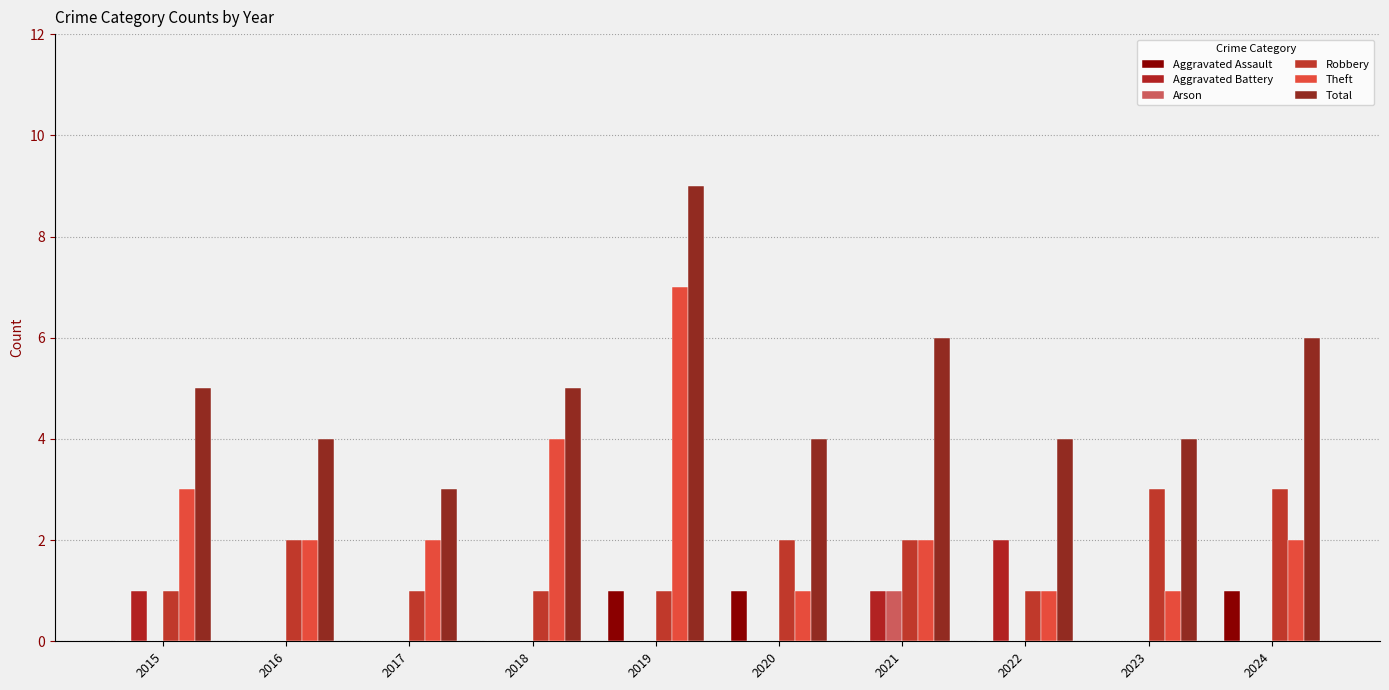

Read the Arson value at 2021.

1